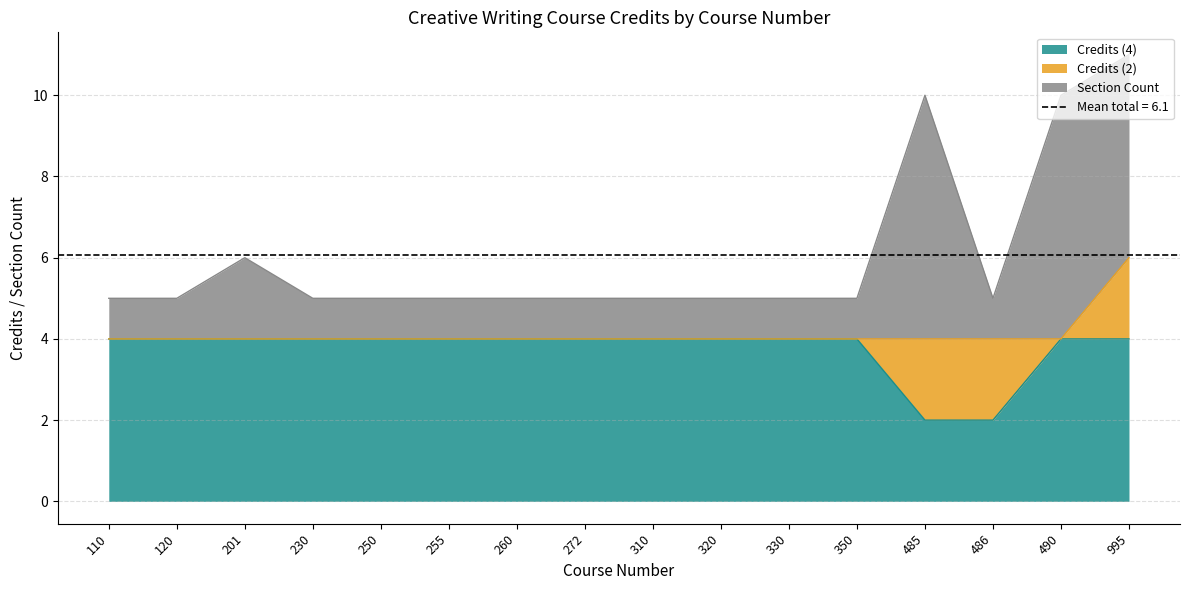

What is the sum of all Credits (2) values?

6